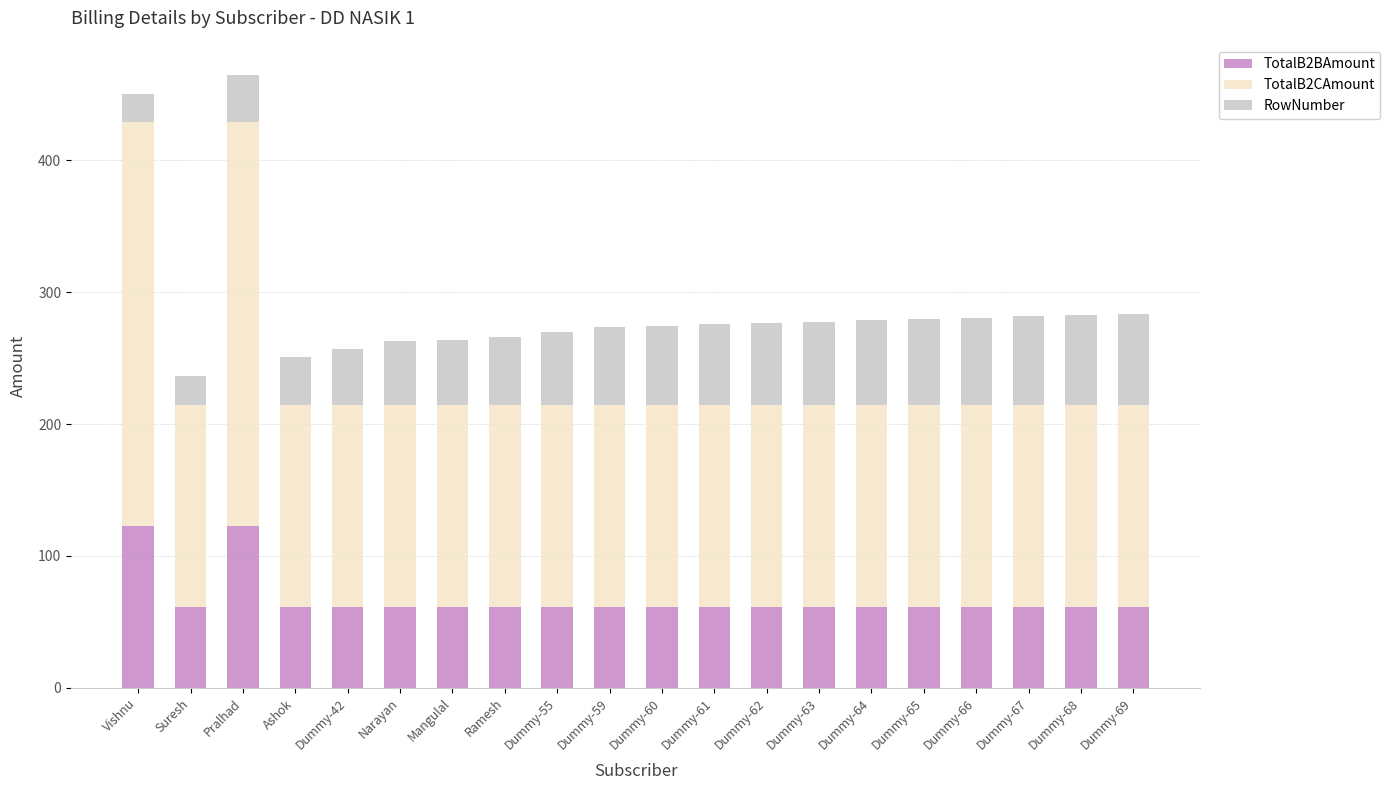

What is the lowest value of the TotalB2BAmount series?

61.4